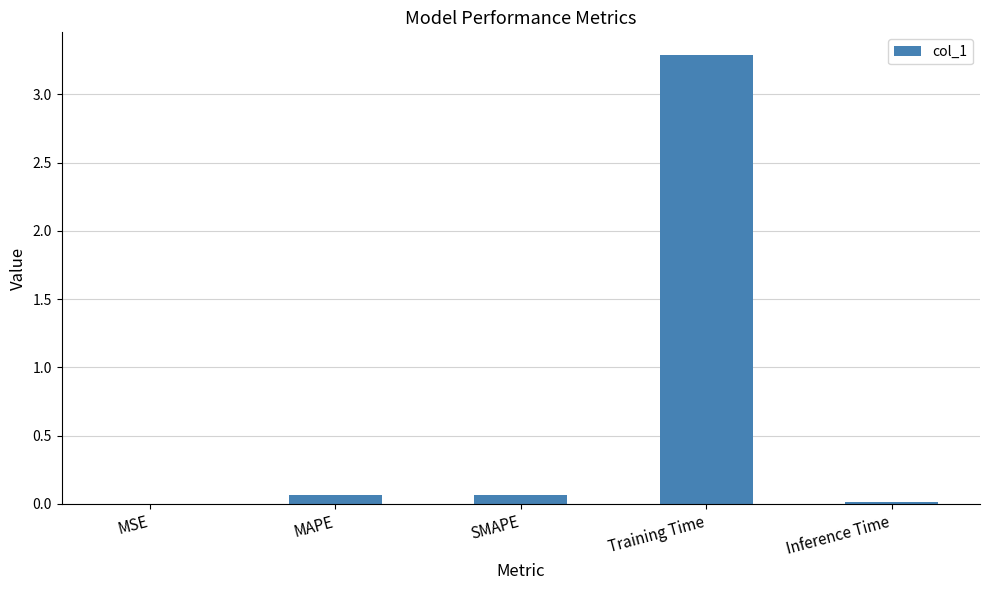

True or false: the data shows 0.0 at MSE.

True